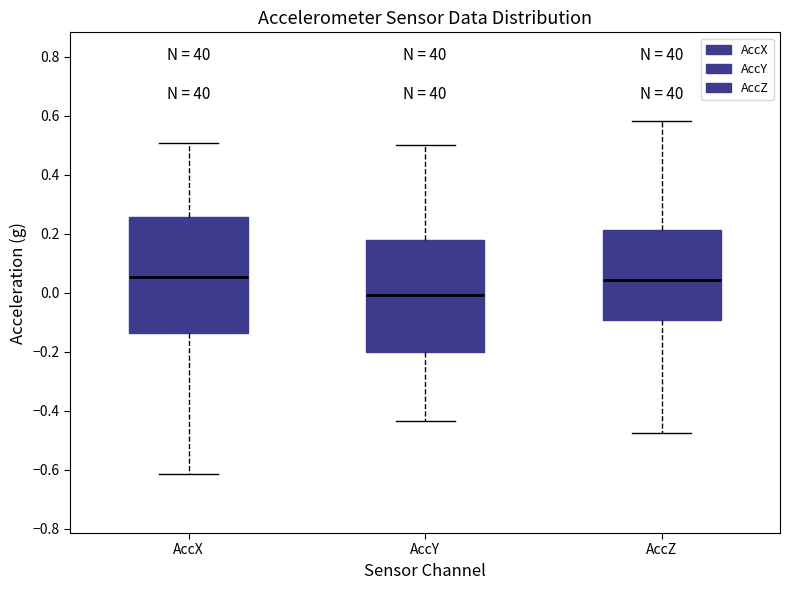

Reading left to right, transcribe this box plot: for each box, give where its median line is, the range the box spans, and where its two whiskers end, as read against the y-axis. The values are not printed on the chart, so give them approximately, as read against the axis.

AccX: median 0.06, box -0.14 to 0.26, whiskers -0.62 to 0.50
AccY: median 0.00, box -0.20 to 0.18, whiskers -0.44 to 0.50
AccZ: median 0.04, box -0.10 to 0.22, whiskers -0.48 to 0.58